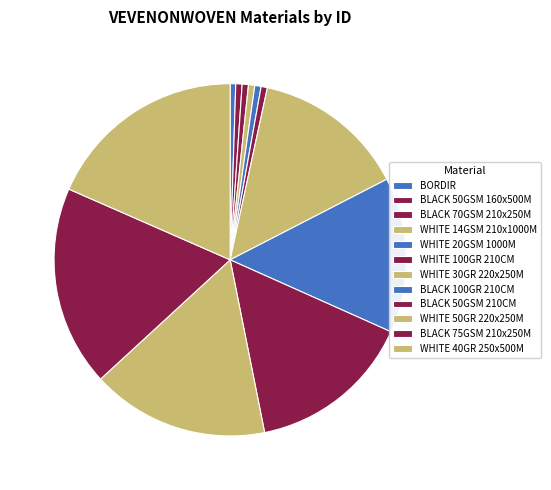

To the nearest percent, what is the average slice percentage?

8%